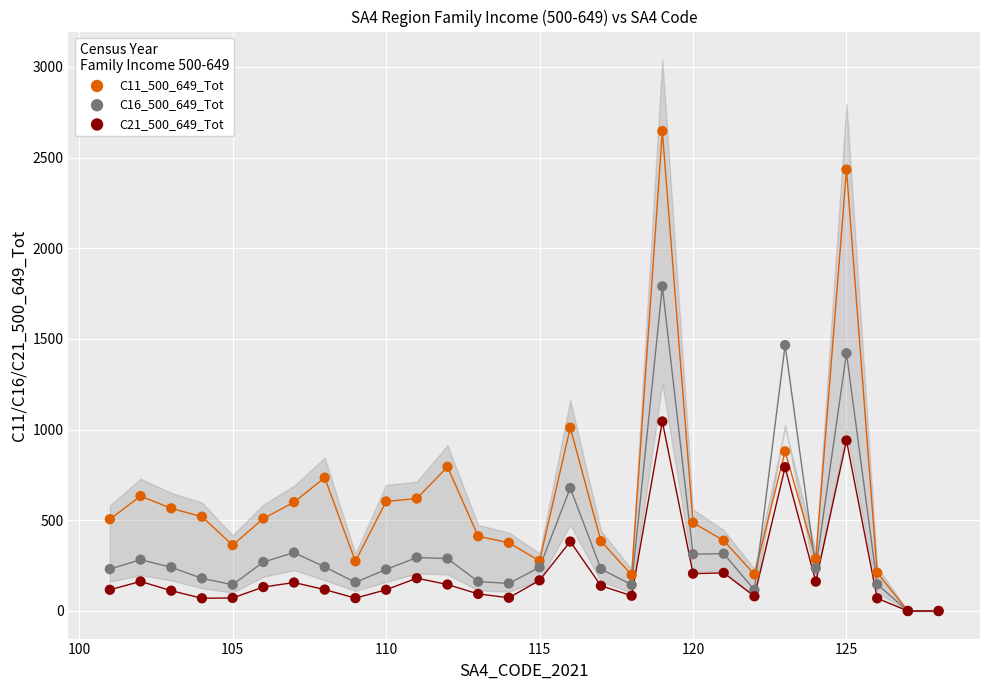

What are all the series names shown in the legend?

C11_500_649_Tot, C16_500_649_Tot, C21_500_649_Tot